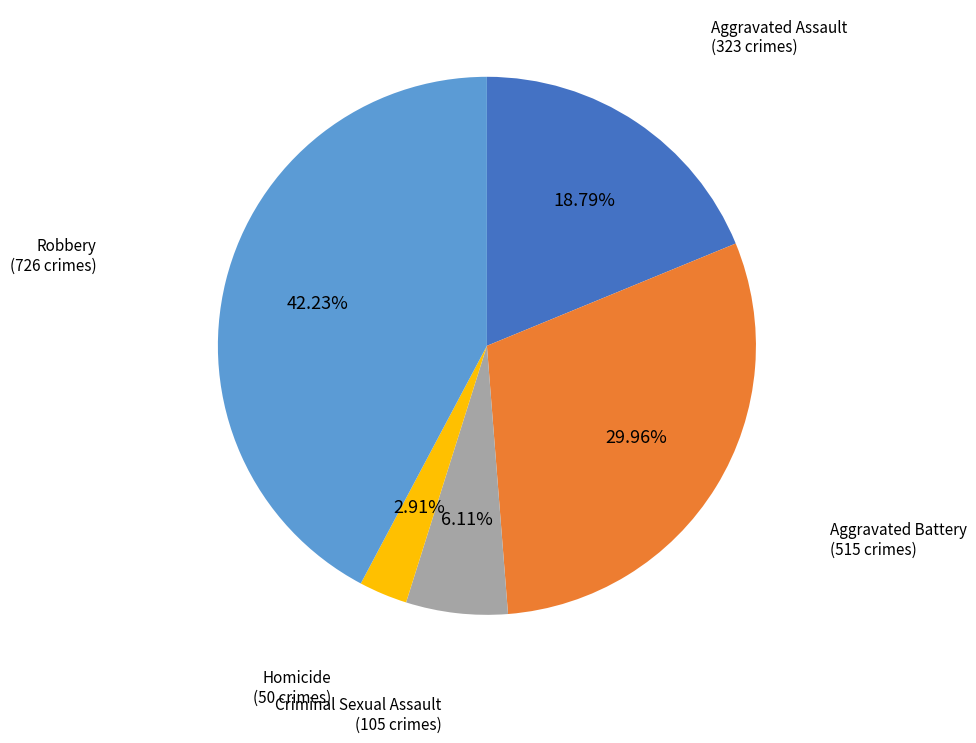

Is there a majority slice in this chart?

No